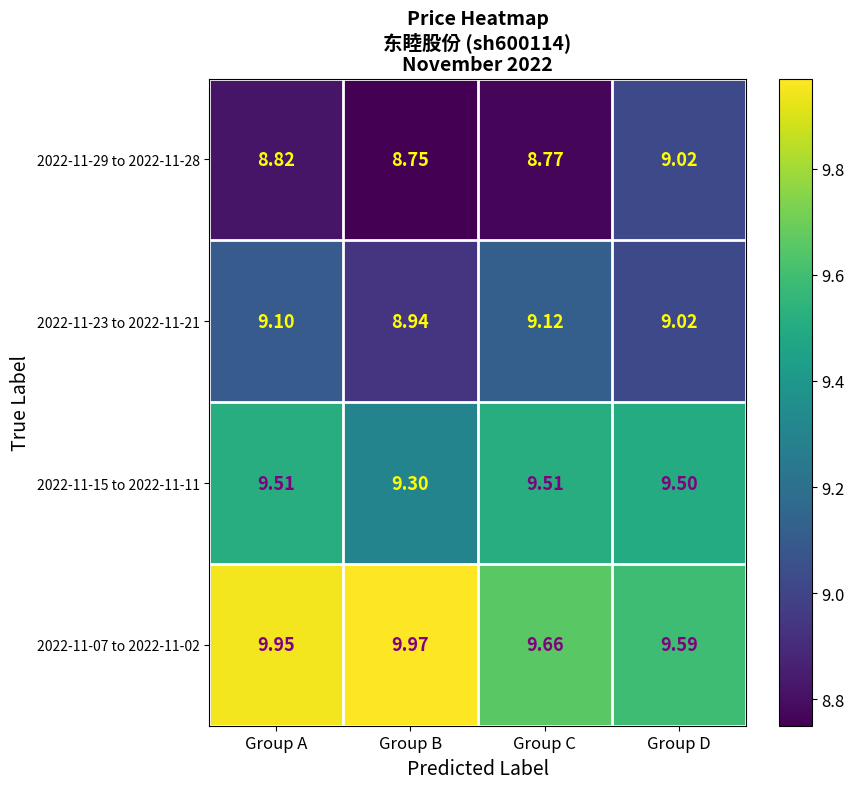

Where is 2022-11-07 to 2022-11-02 nearest to the value 9?

Group D